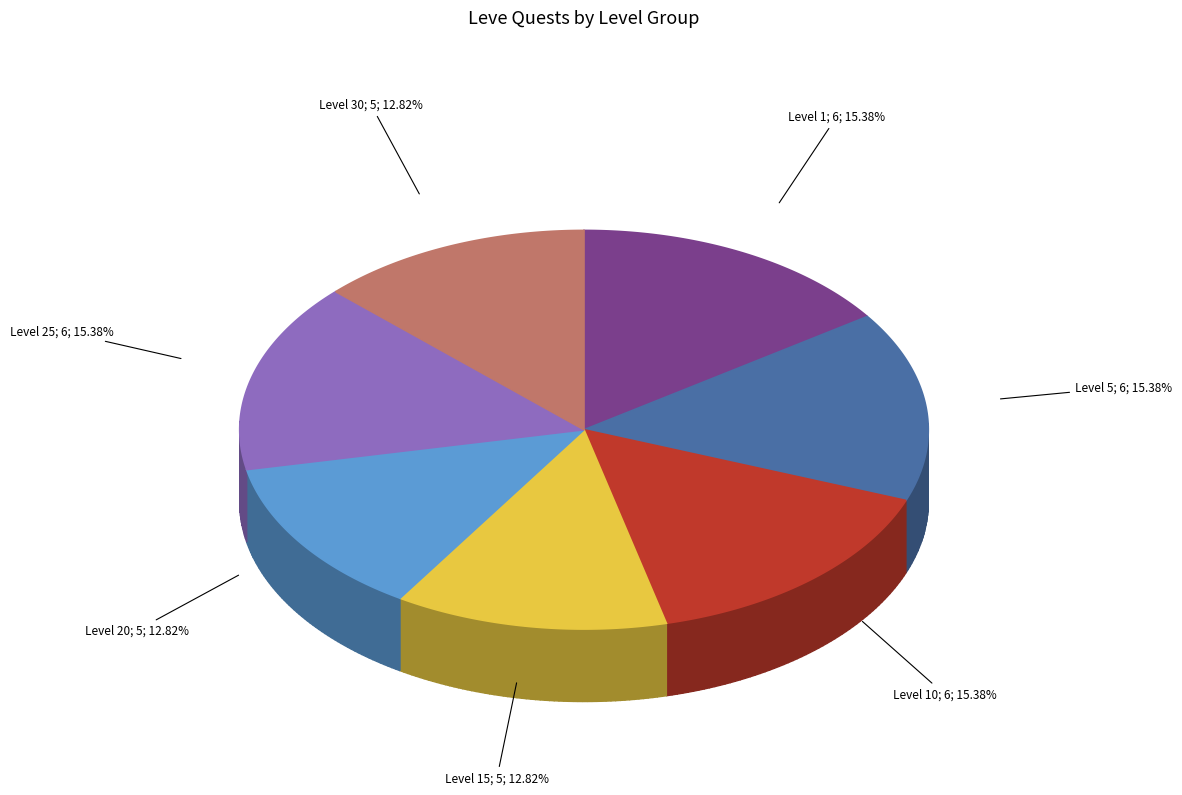

True or false: Level 30 accounts for 13% of the total.

True